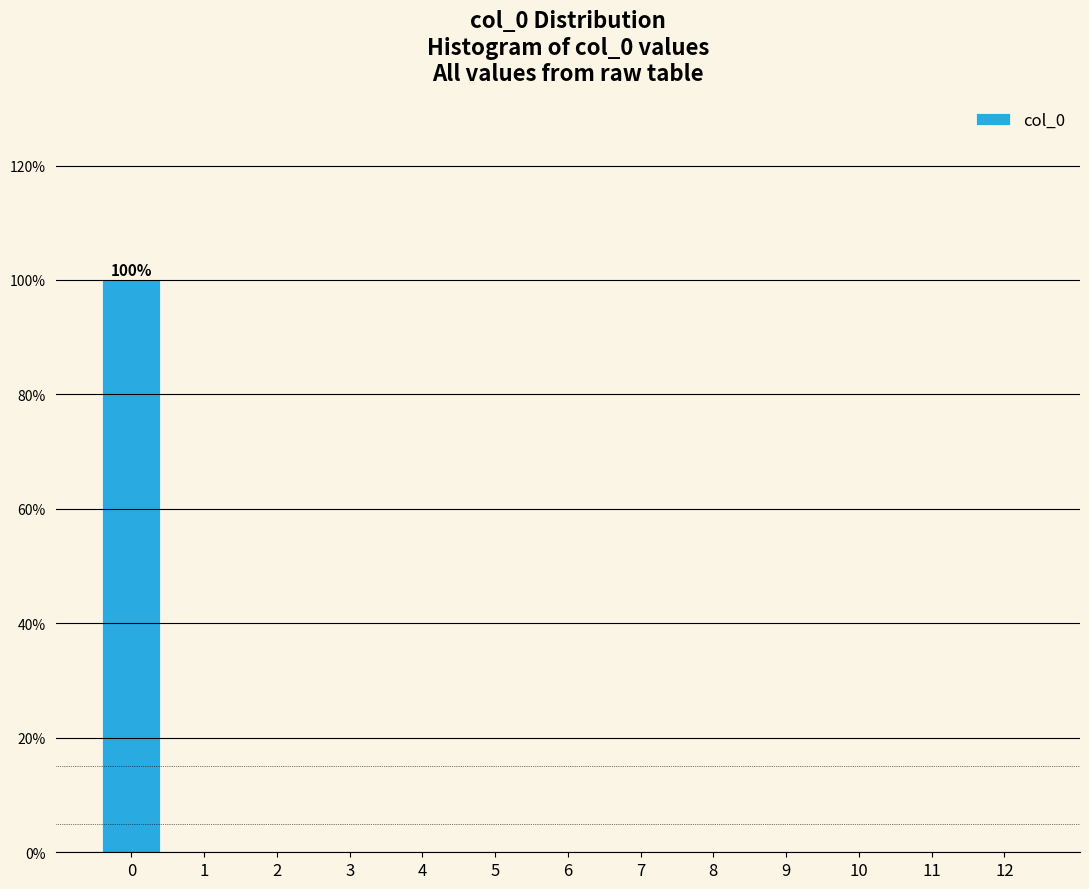

Reading left to right, extract all data points from this chart.

0=100	1=0	2=0	3=0	4=0	5=0	6=0	7=0	8=0	9=0	10=0	11=0	12=0